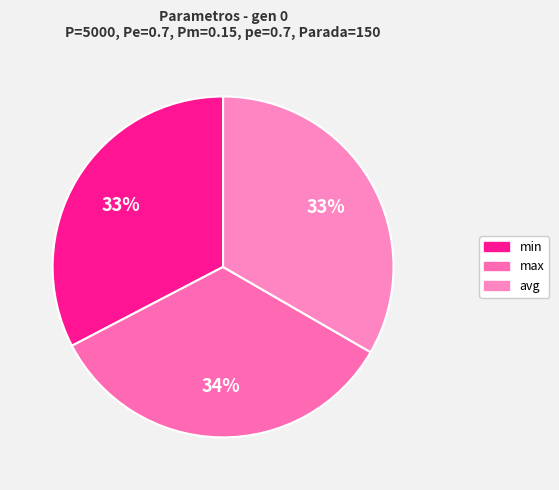

Is it true that avg is 33% of the pie?

True